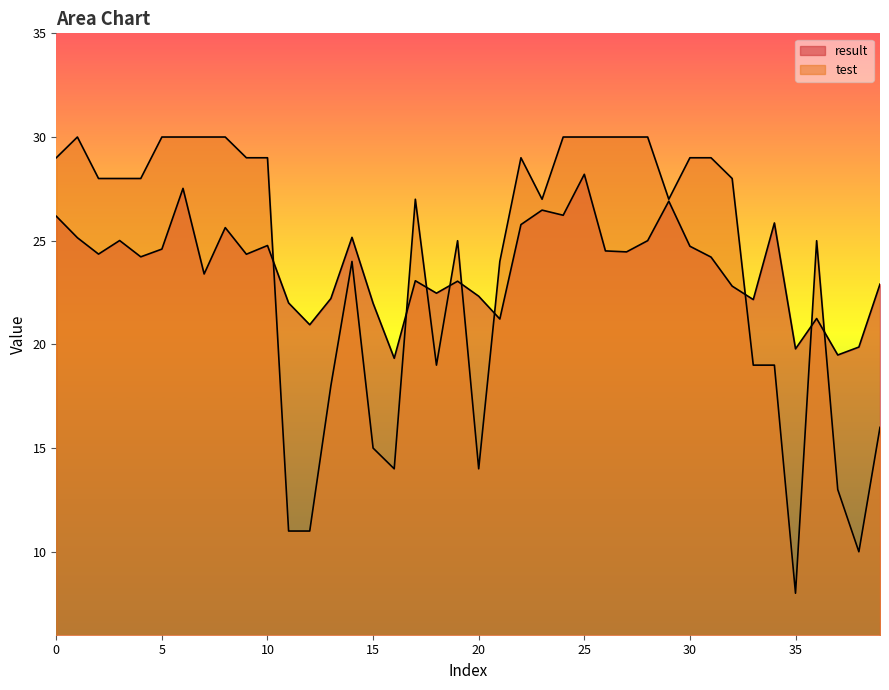

Which series has the largest total across all categories?

test